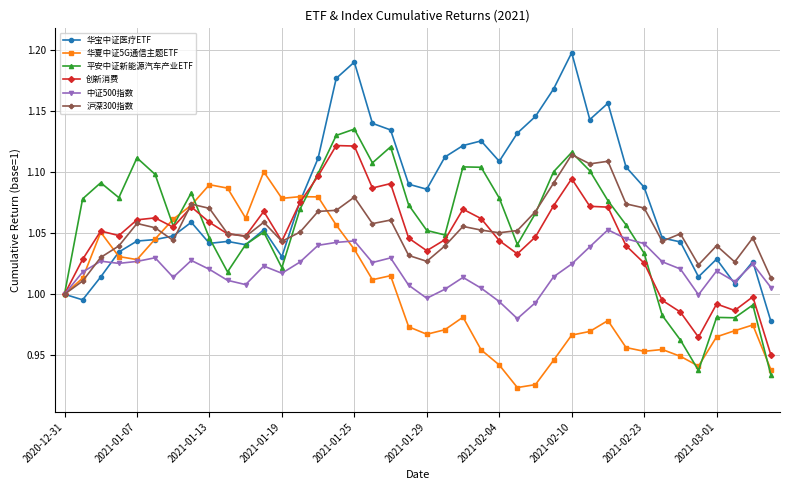

Which series has the widest spread of values?

华宝中证医疗ETF